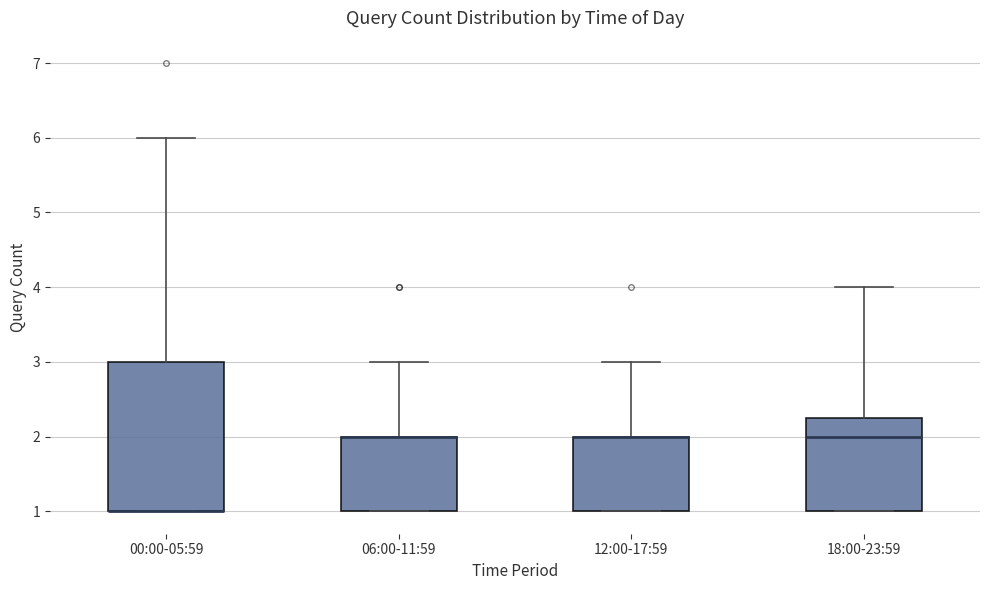

Reading left to right, transcribe this box plot: for each box, give where its median line is, the range the box spans, and where its two whiskers end, as read against the y-axis. The values are not printed on the chart, so give them approximately, as read against the axis.

00:00-05:59: median 1.0 (drawn on the box's lower edge), box 1.0 to 3.0, whiskers 1.0 to 6.0
06:00-11:59: median 2.0 (drawn on the box's upper edge), box 1.0 to 2.0, whiskers 1.0 to 3.0
12:00-17:59: median 2.0 (drawn on the box's upper edge), box 1.0 to 2.0, whiskers 1.0 to 3.0
18:00-23:59: median 2.0, box 1.0 to 2.3, whiskers 1.0 to 4.0